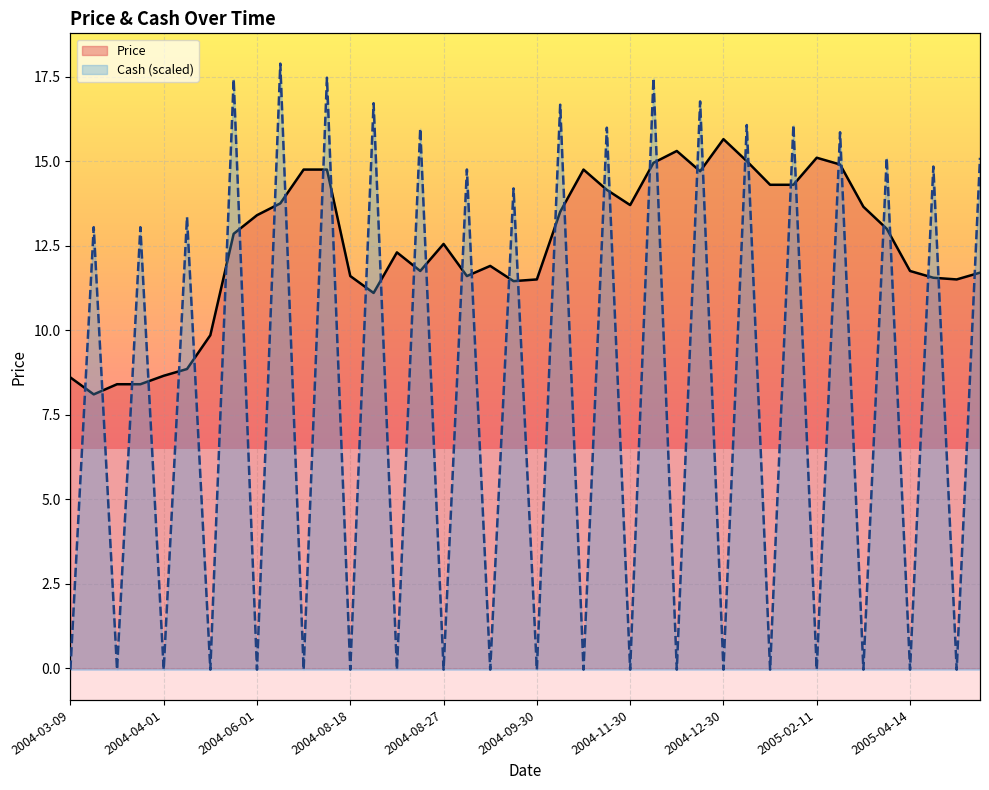

The Price series shows 7.7 at 18. True or false?

False